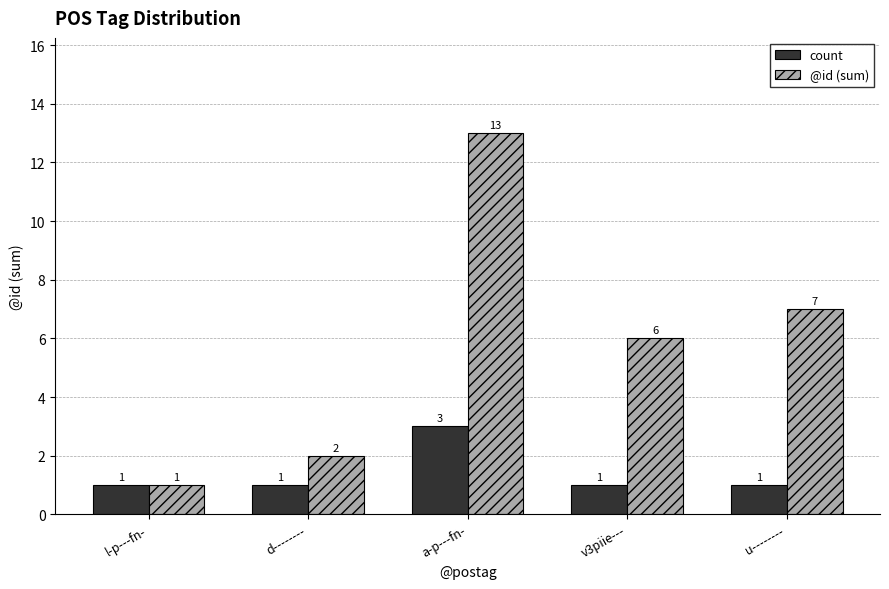

Reading right to left, list all the values displayed in this chart.

count: 1	1	3	1	1
@id (sum): 7	6	13	2	1